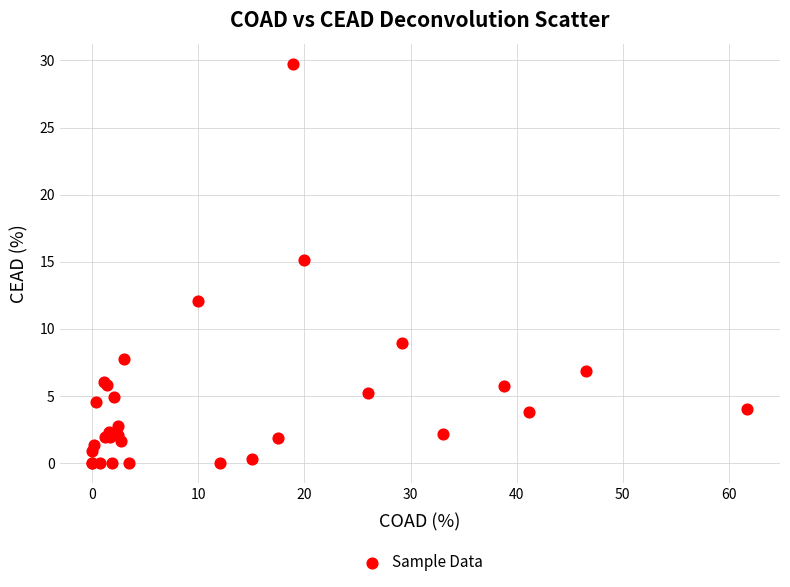

What Y value in the scatter plot is closest to 14?

15.1